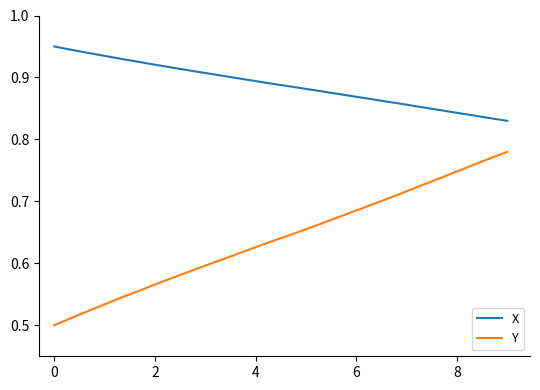

List the series in order of their overall mean, highest first.

X, Y